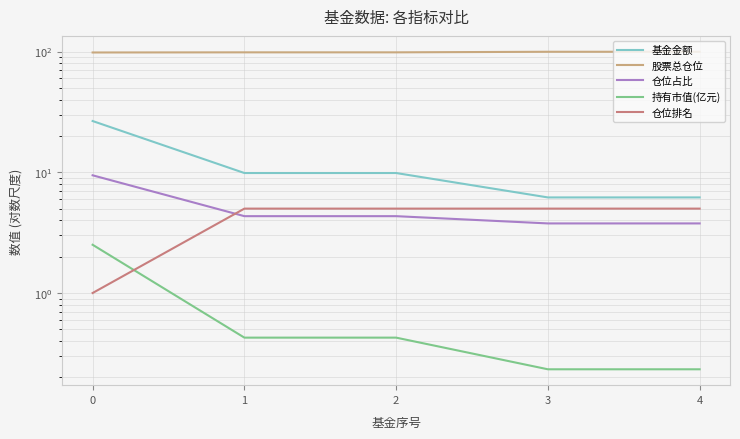

How many data points in 仓位占比 are less than 4?

2